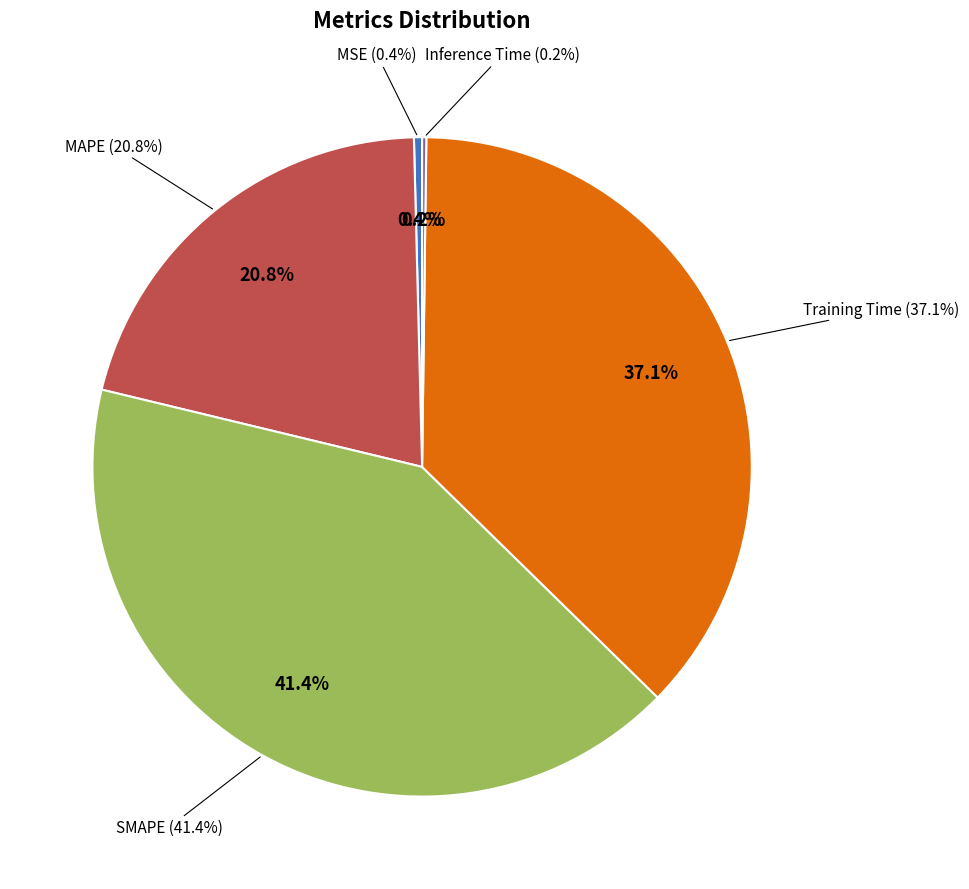

Is MAPE the majority of the pie?

No